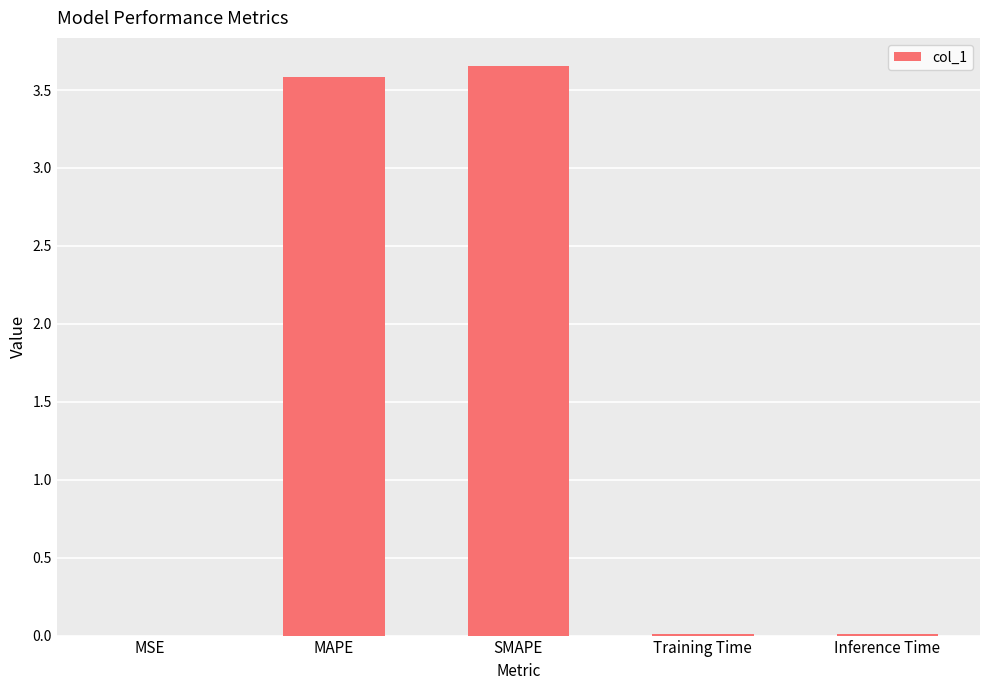

Between MSE and MAPE, which is larger?

MAPE